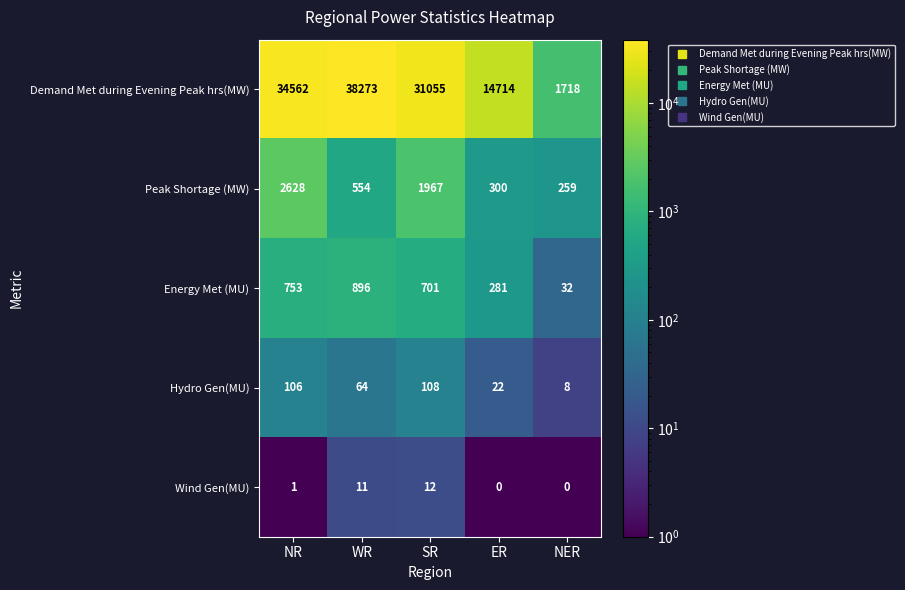

At which label does Peak Shortage (MW) first exceed 554?

NR